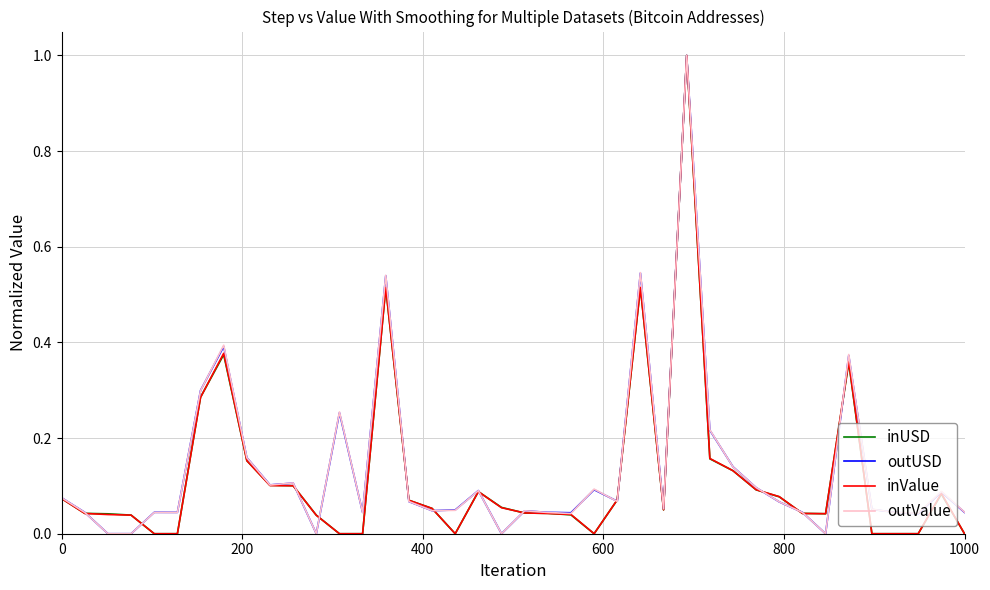

What is the greatest value displayed?

1.0